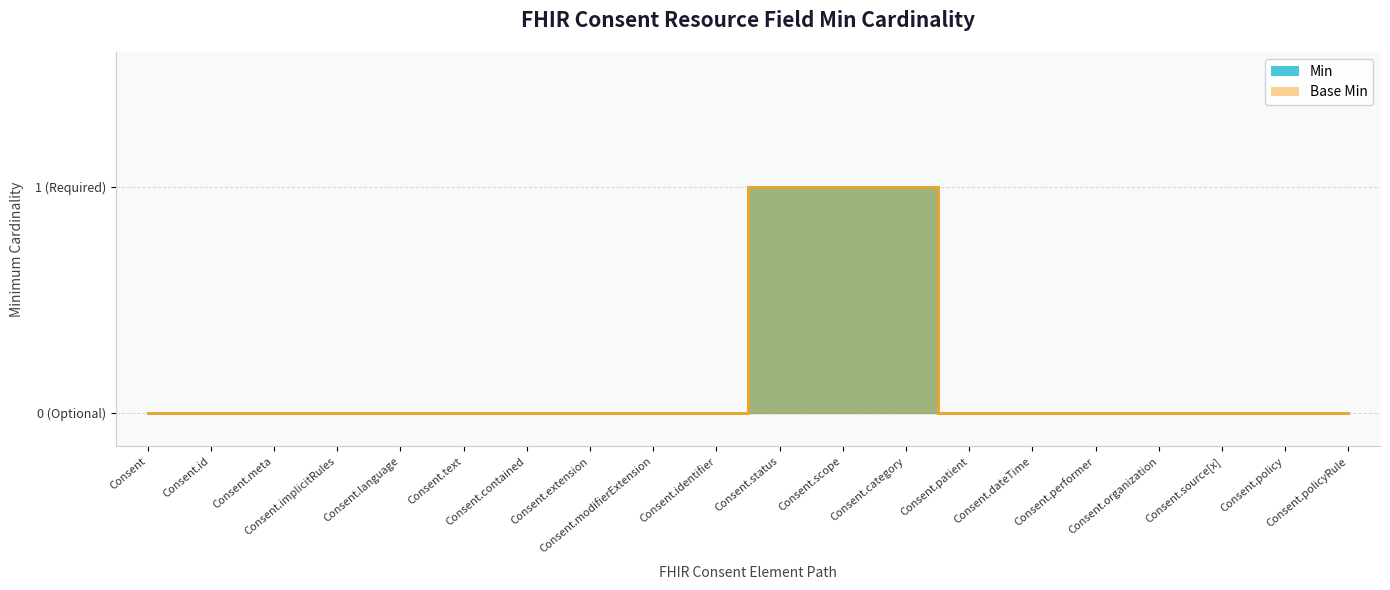

Does the chart have visible grid lines?

Yes